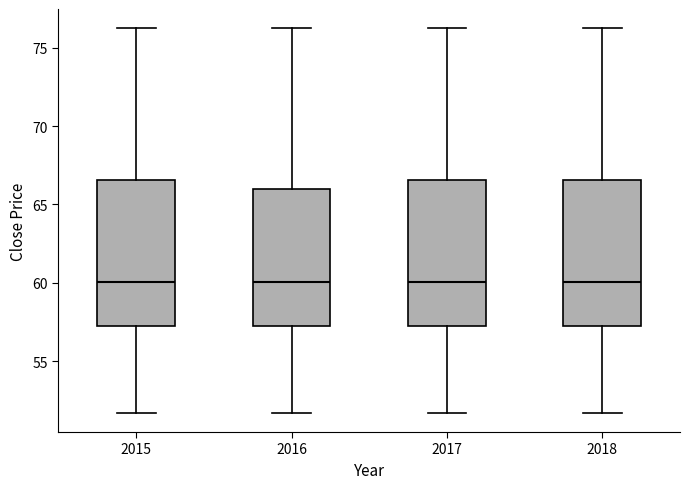

Reading left to right, transcribe this box plot: for each box, give where its median line is, the range the box spans, and where its two whiskers end, as read against the y-axis. The values are not printed on the chart, so give them approximately, as read against the axis.

2015: median 60.0, box 57.5 to 66.5, whiskers 51.5 to 76.0
2016: median 60.0, box 57.5 to 66.0, whiskers 51.5 to 76.0
2017: median 60.0, box 57.5 to 66.5, whiskers 51.5 to 76.0
2018: median 60.0, box 57.5 to 66.5, whiskers 51.5 to 76.0